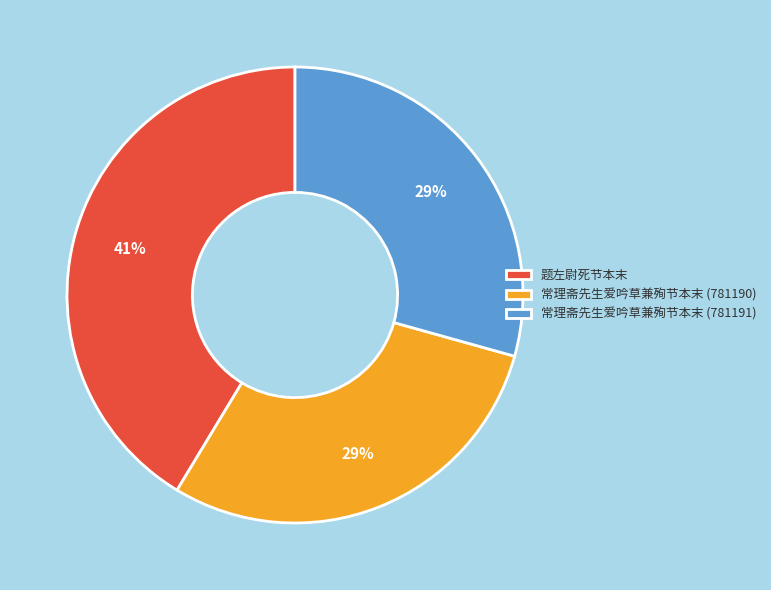

Which slice is the largest?

题左尉死节本末